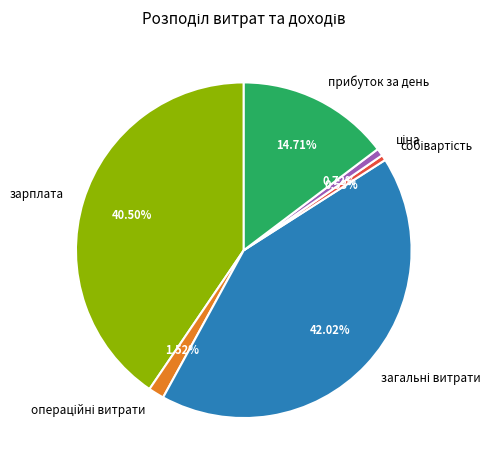

Is there any slice that represents more than half of the pie?

No